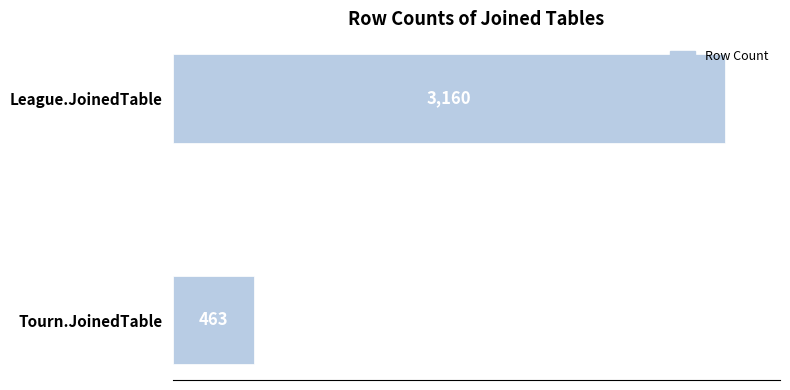

The chart shows a value of 3160 at League.JoinedTable. True or false?

True